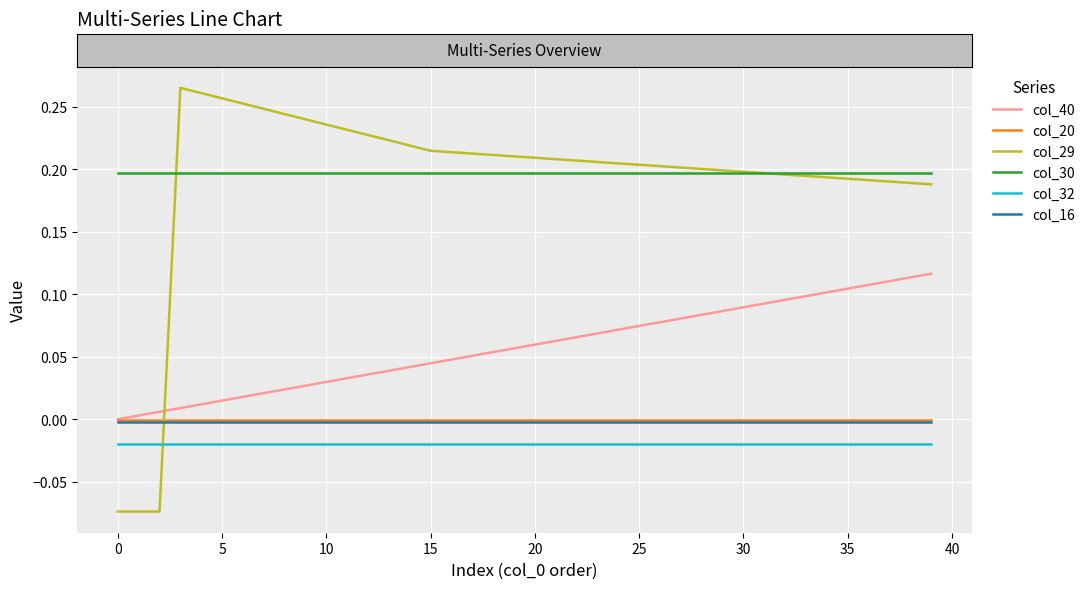

True or false: col_32 and col_40 cross at least once.

False